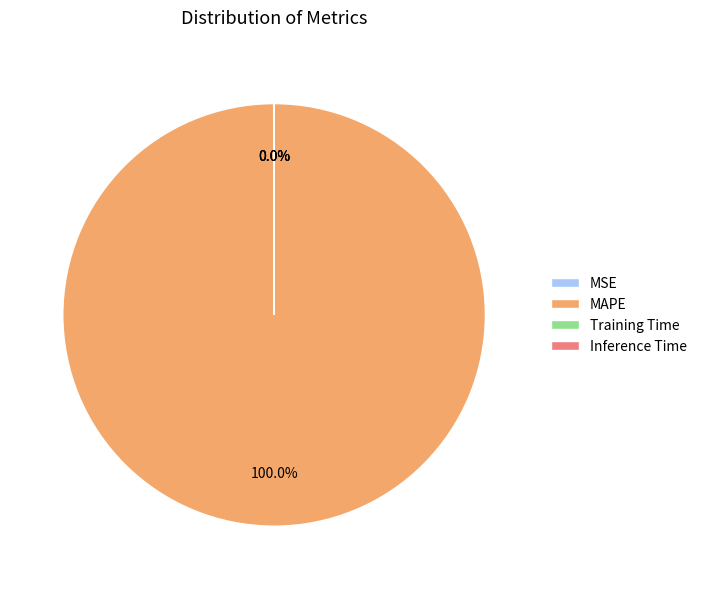

Which slice is the largest?

MAPE